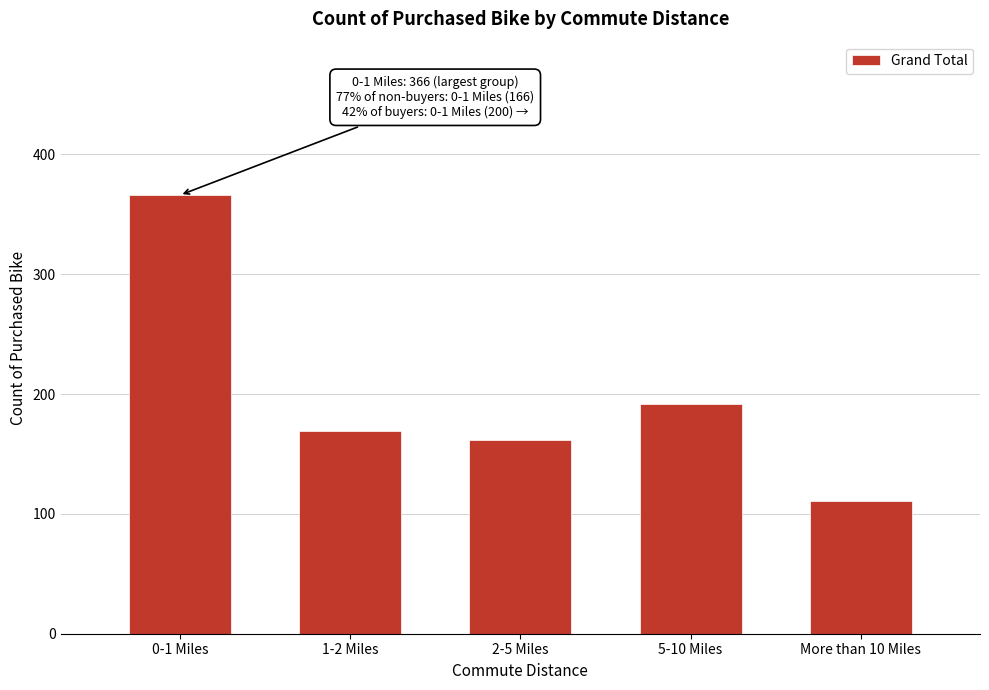

Reading left to right, transcribe all the data shown in this chart.

366	169	162	192	111